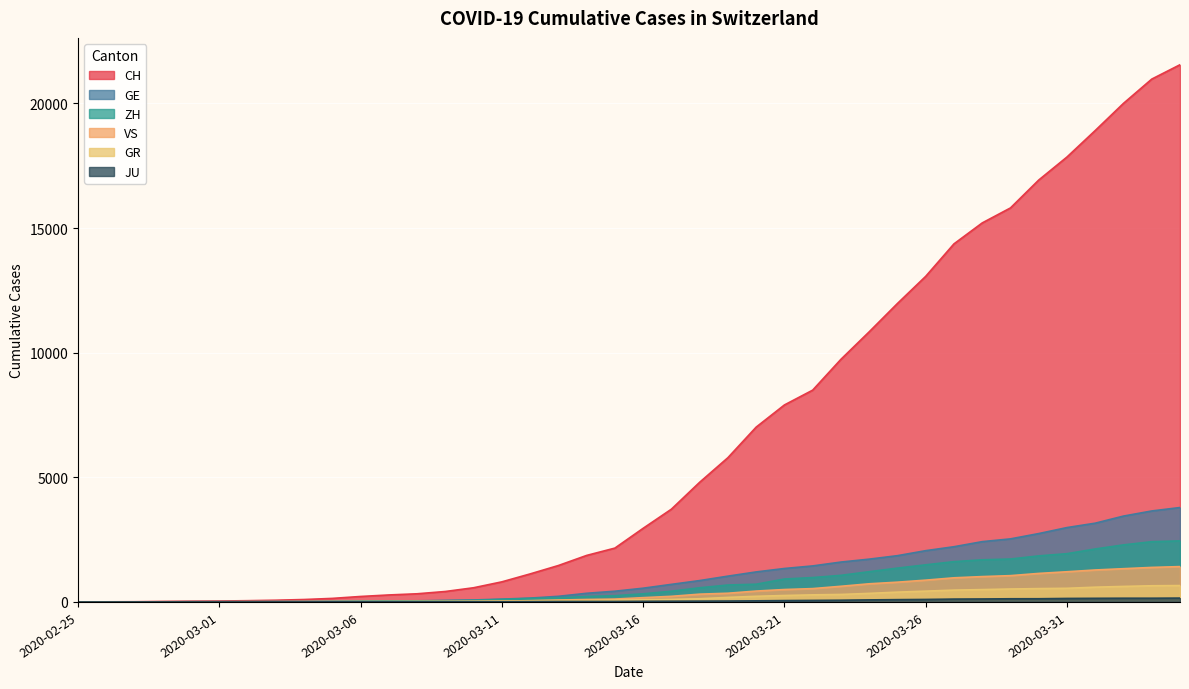

What is the label of the 9th point from the left?

2020-03-04